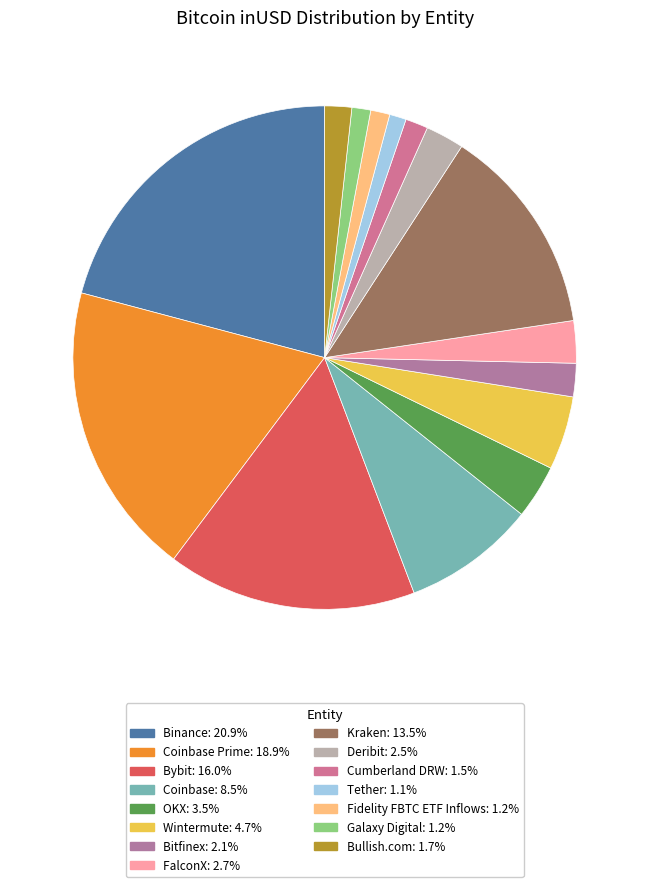

To the nearest percent, what is the difference between the largest and smallest slice percentages?

20%